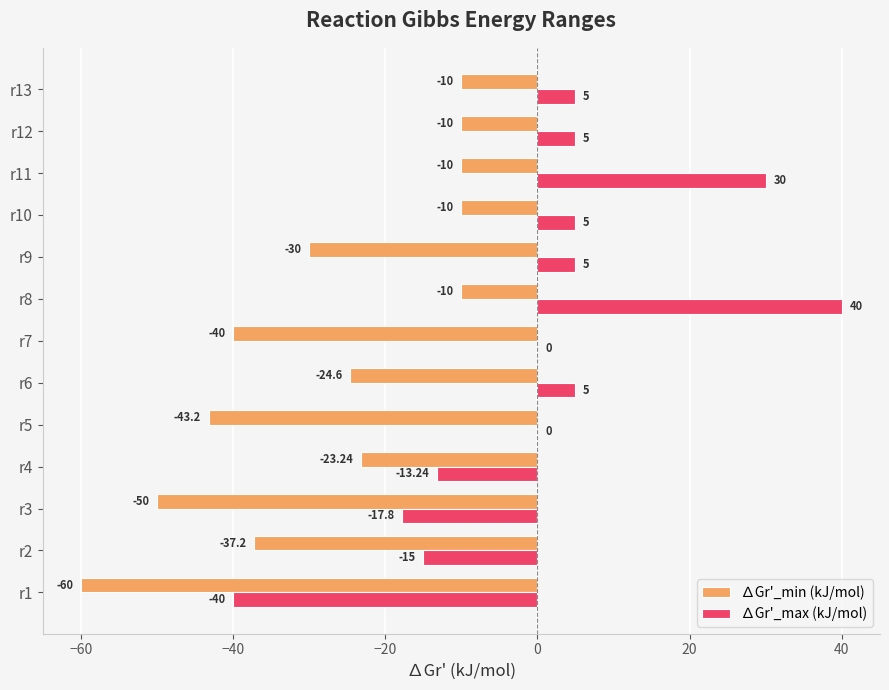

What is the sum of all ∆Gr'_max (kJ/mol) values?

9.0